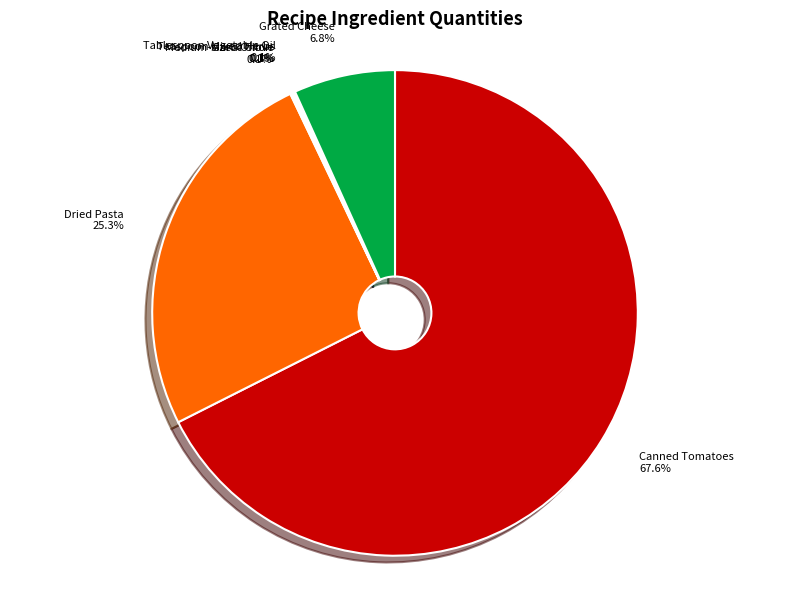

Is there any slice that represents more than half of the pie?

Yes